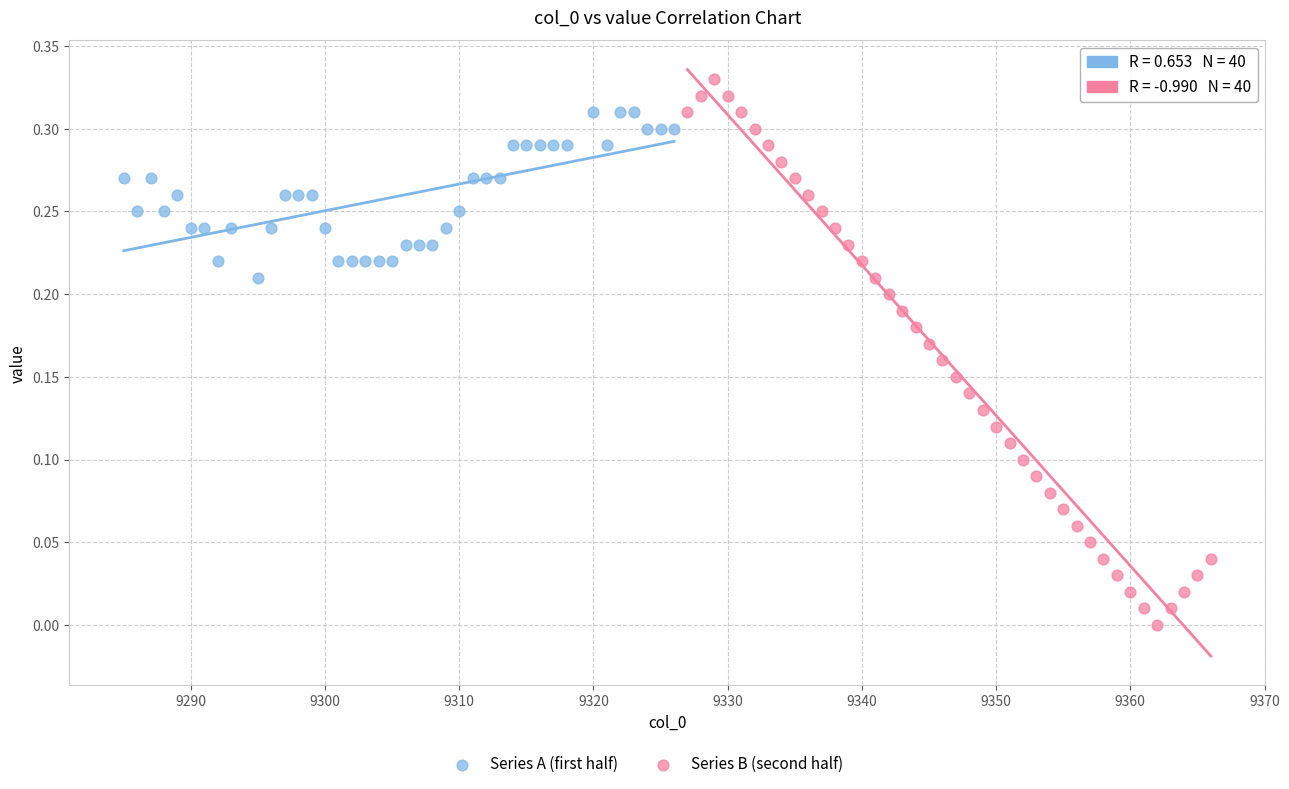

Which series has the largest Y range (max minus min)?

Series B (second half)